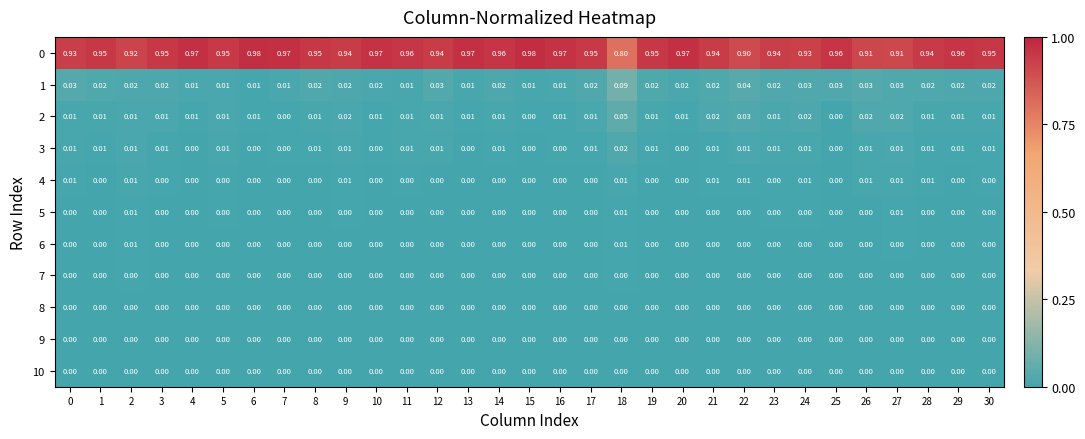

Is the value of 4 at 29 greater than the value of 5 at 18?

No